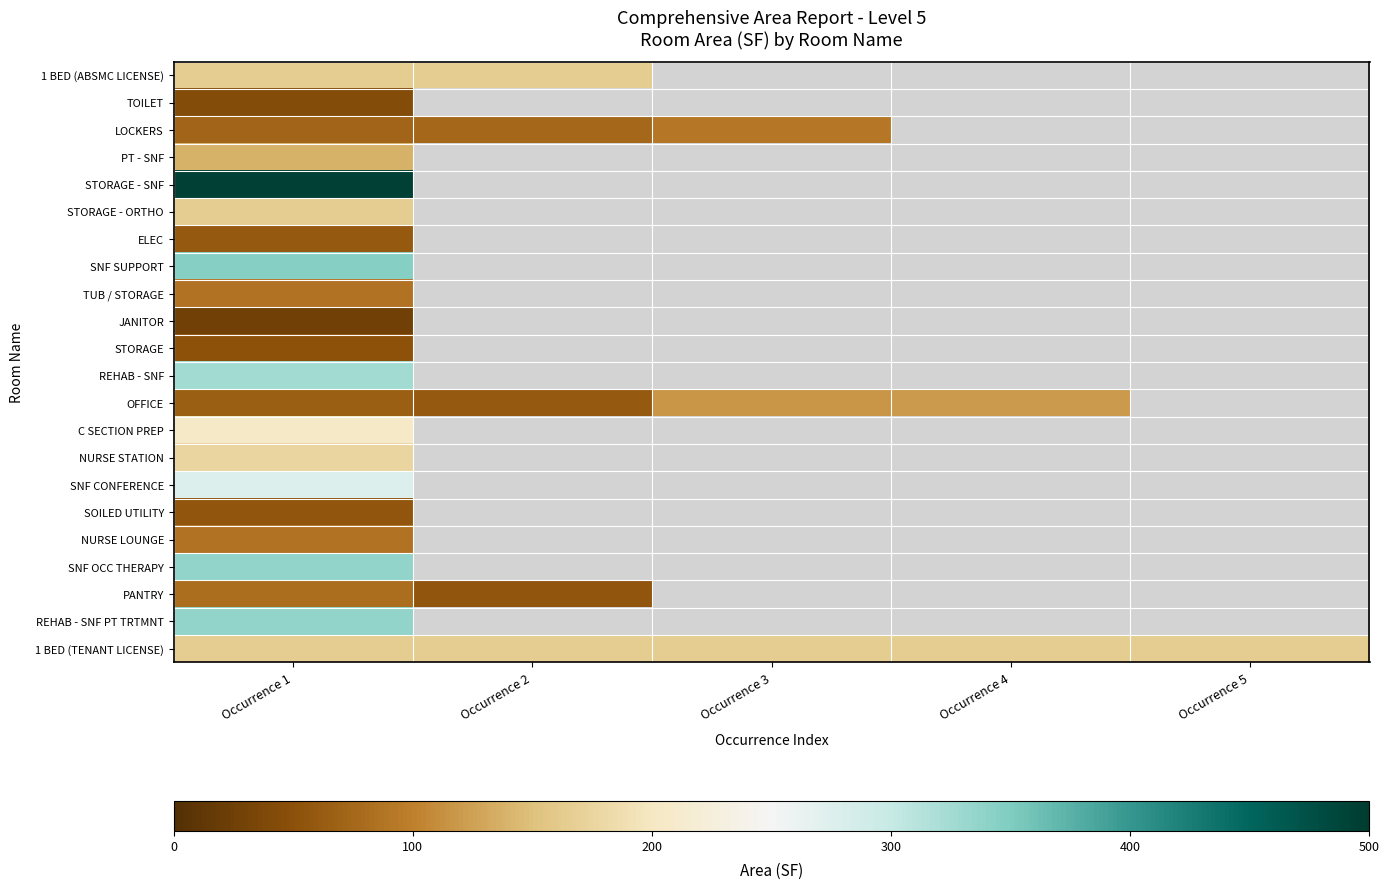

Which category has the lowest value in the SNF OCC THERAPY series?

Occurrence 1